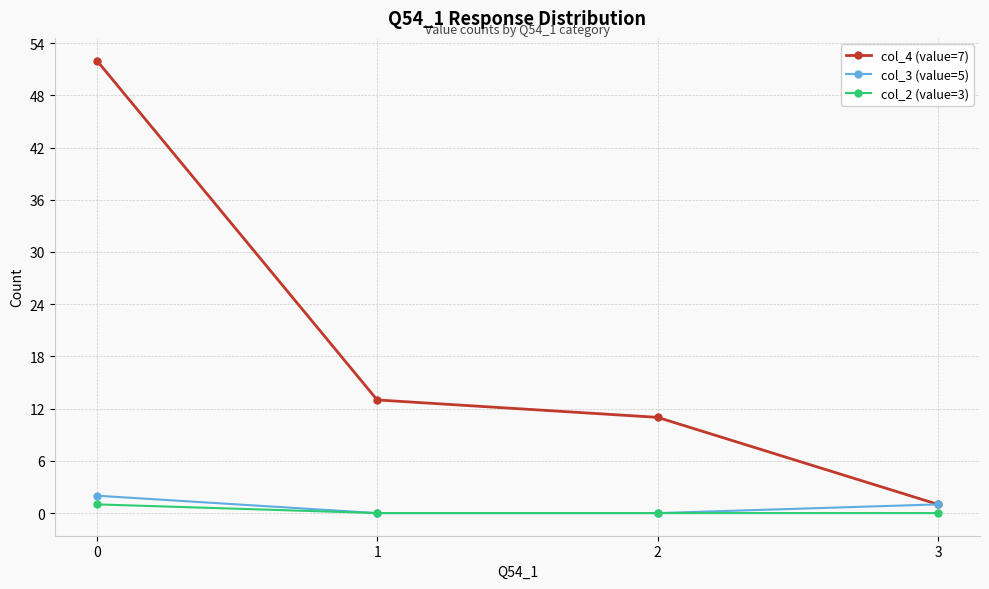

Reading left to right, extract all data points from this chart.

col_4 (value=7): 0=52	1=13	2=11	3=1
col_3 (value=5): 0=2	1=0	2=0	3=1
col_2 (value=3): 0=1	1=0	2=0	3=0